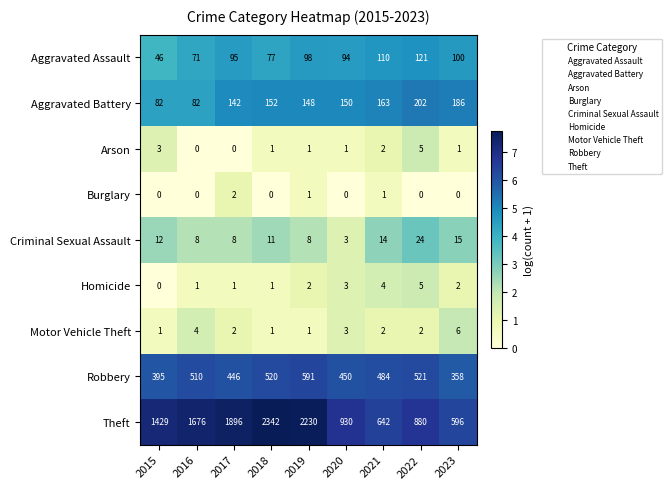

What is the difference between the Aggravated Battery values at 2020 and 2016?

68